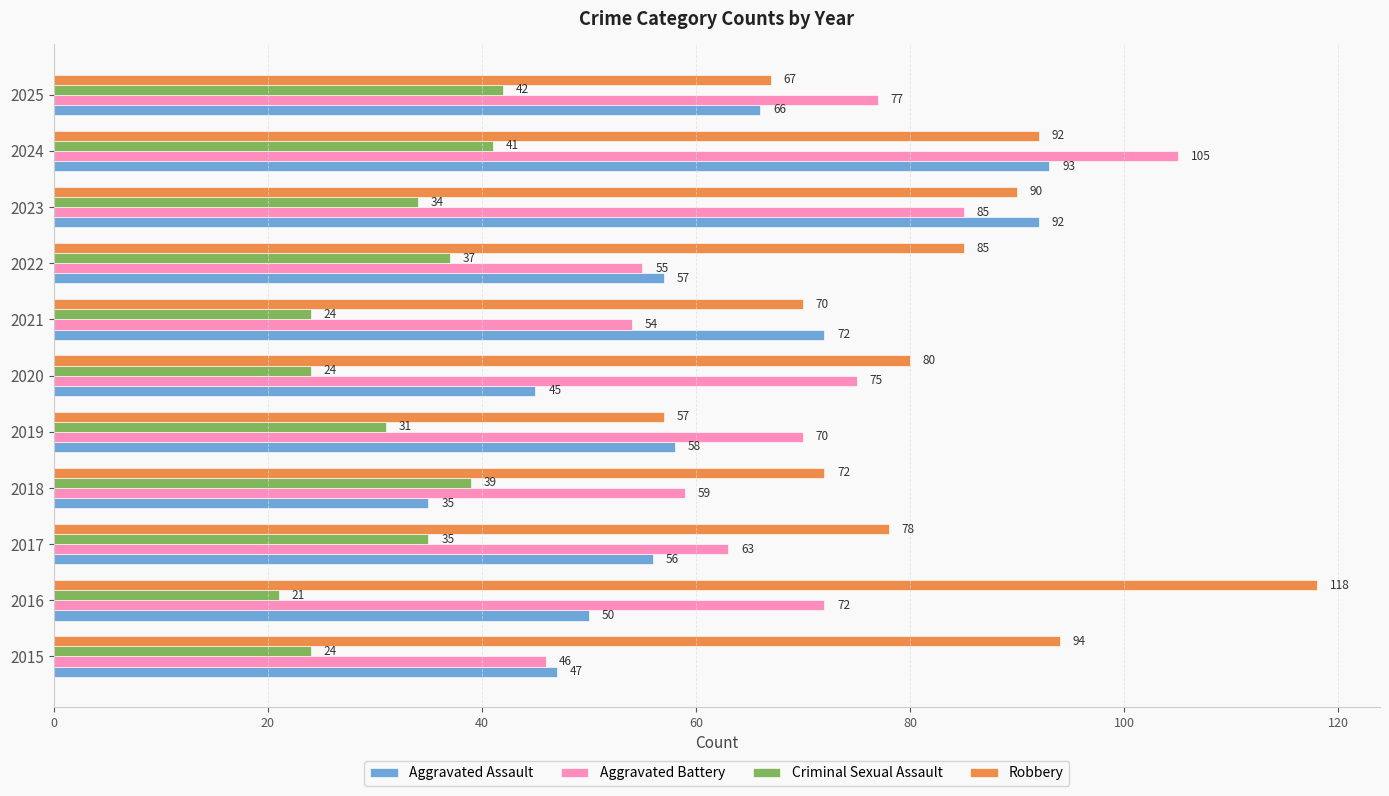

What is the greatest value displayed?

118